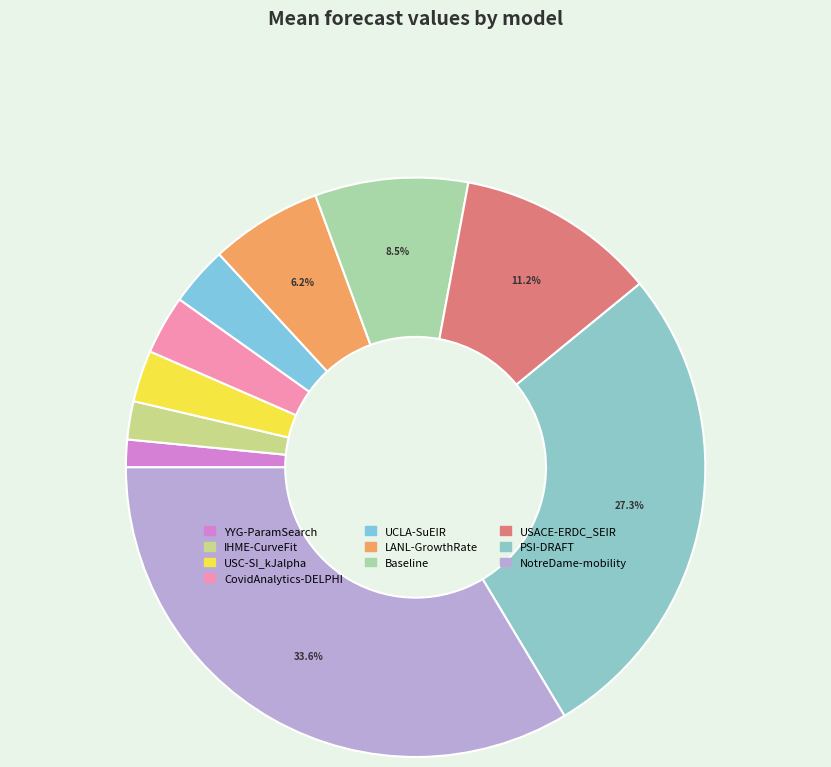

Count the number of slices in the pie.

10